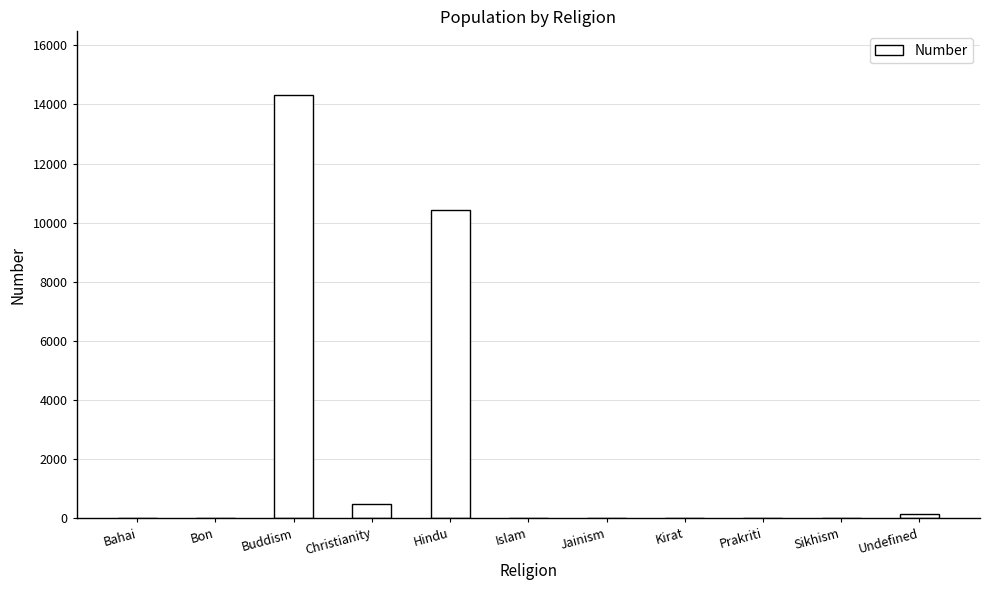

What is the sum of all values?

25379